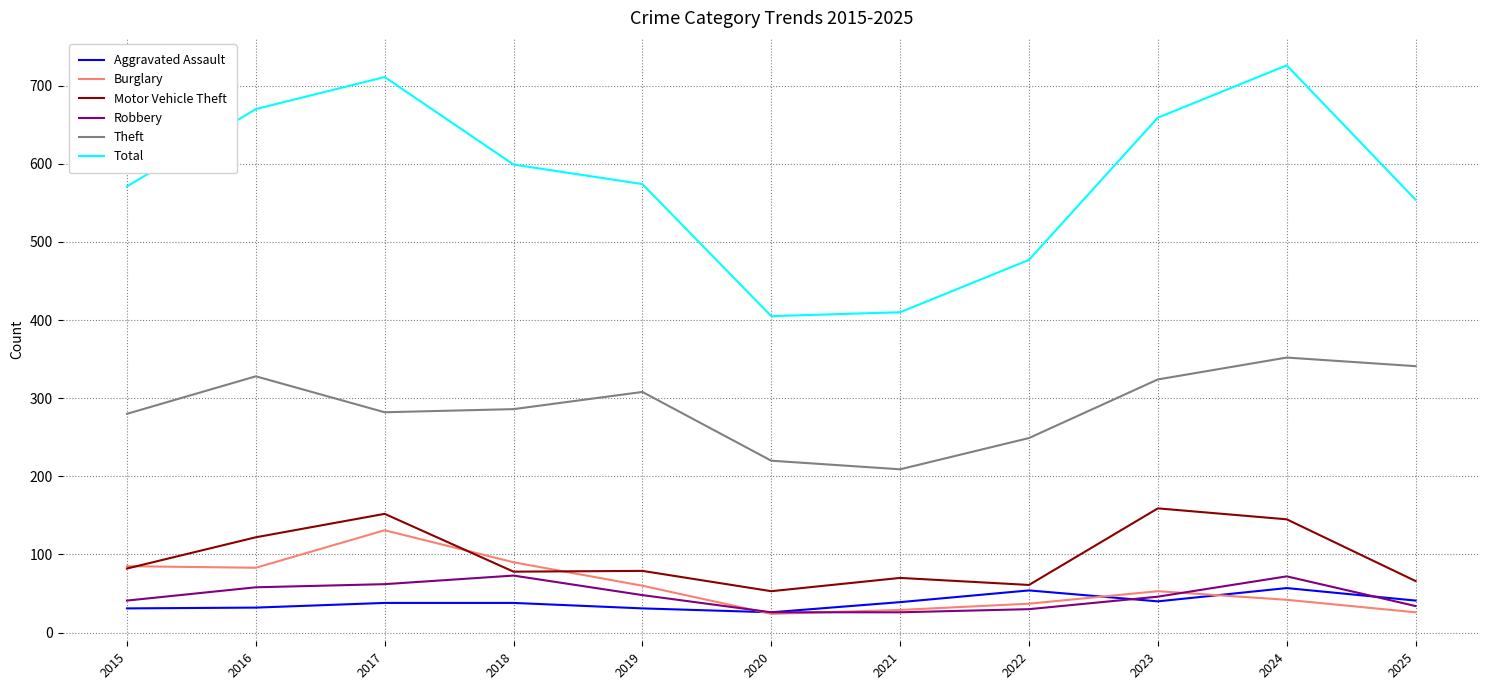

What are all the series names shown in the legend?

Aggravated Assault, Burglary, Motor Vehicle Theft, Robbery, Theft, Total